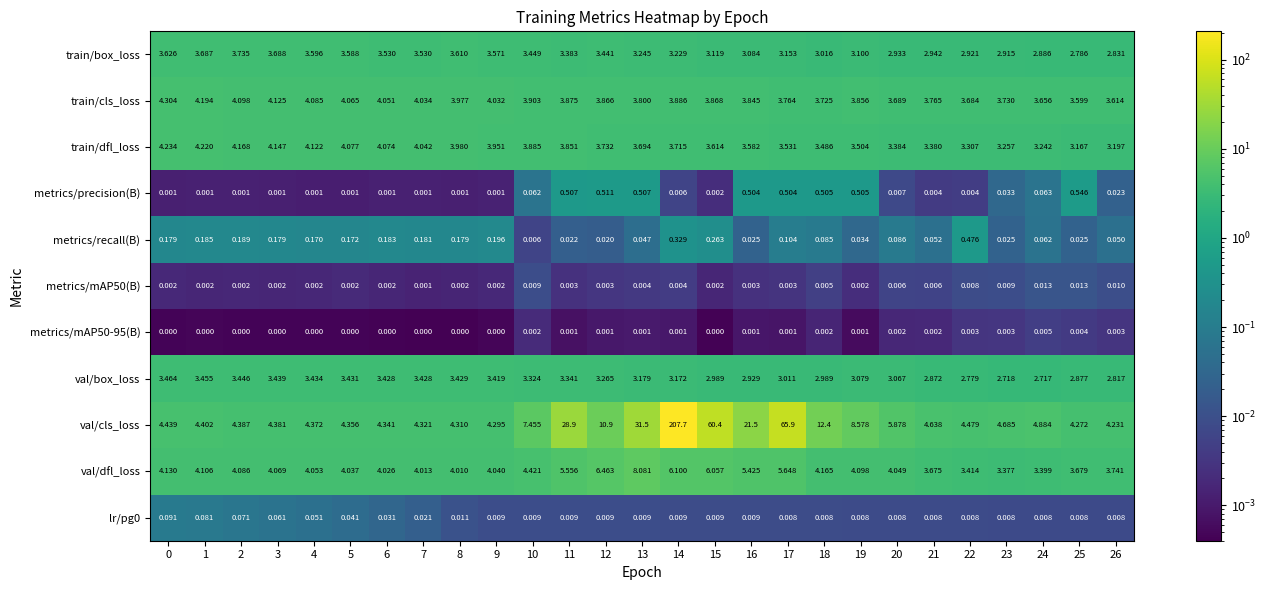

At how many categories does at least one series exceed 199?

1